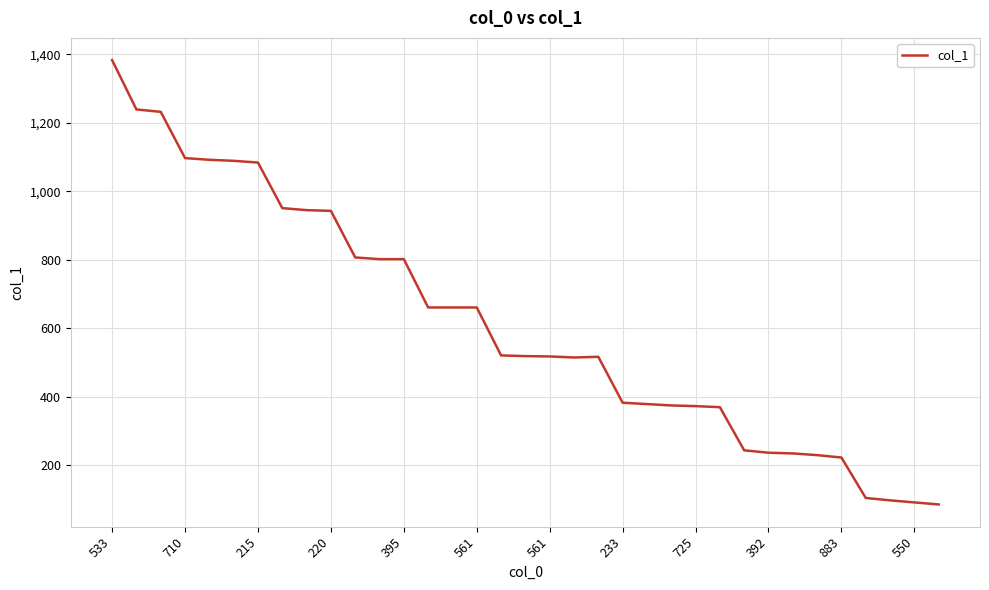

What is the difference between the maximum and minimum values?

1297